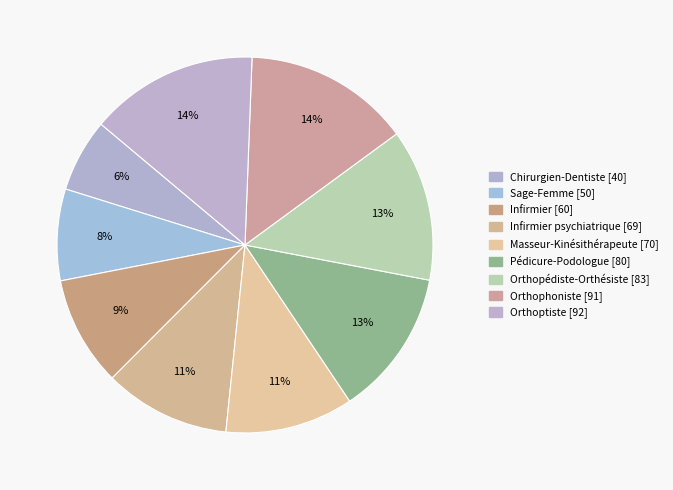

What is the smallest slice in the pie chart?

Chirurgien-Dentiste